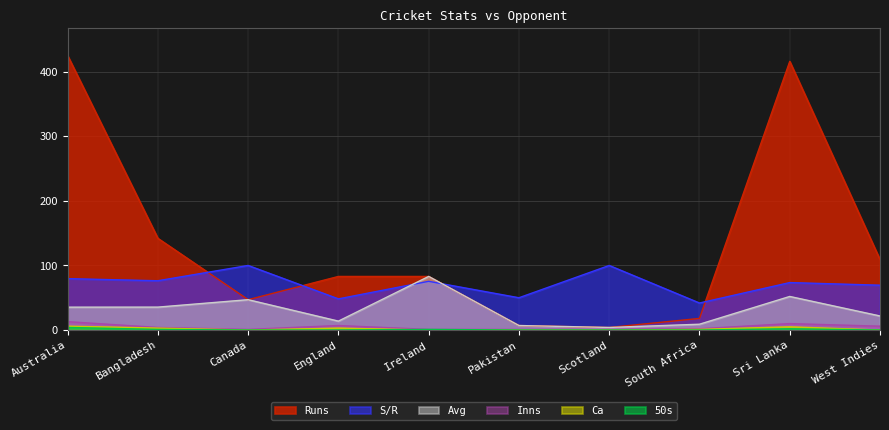

True or false: Avg and Inns intersect in this chart.

False